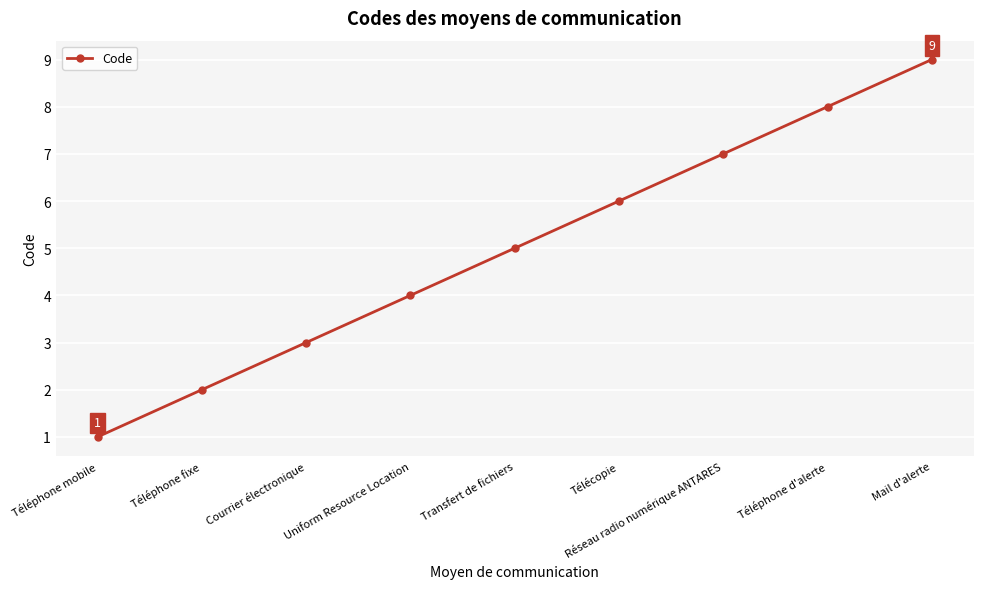

Rank the categories by value from highest to lowest.

Mail d'alerte, Téléphone d'alerte, Réseau radio numérique ANTARES, Télécopie, Transfert de fichiers, Uniform Resource Location, Courrier électronique, Téléphone fixe, Téléphone mobile